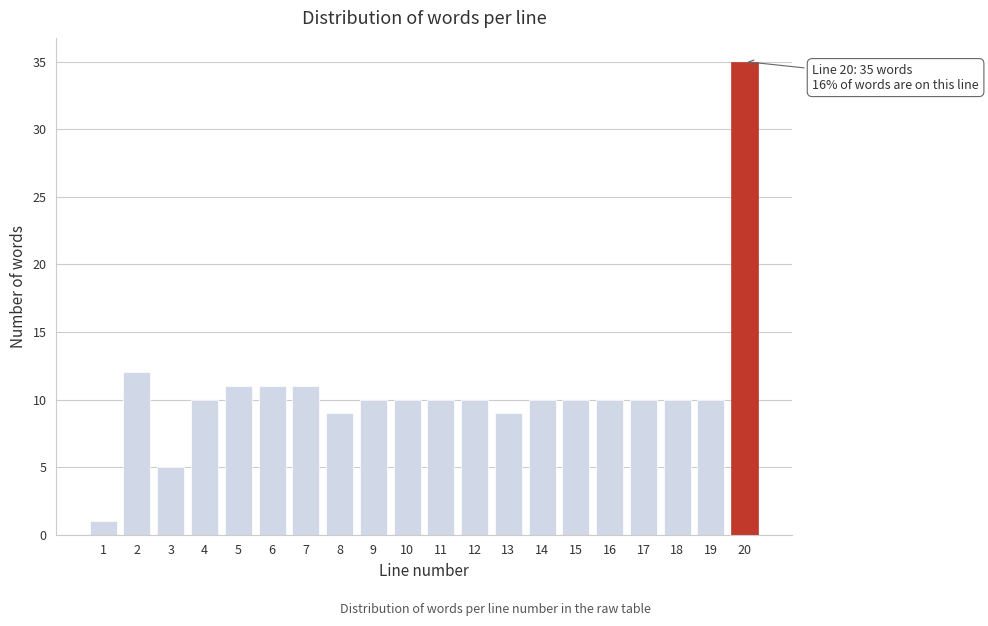

Reading left to right, extract all data points from this chart.

1	12	5	10	11	11	11	9	10	10	10	10	9	10	10	10	10	10	10	35